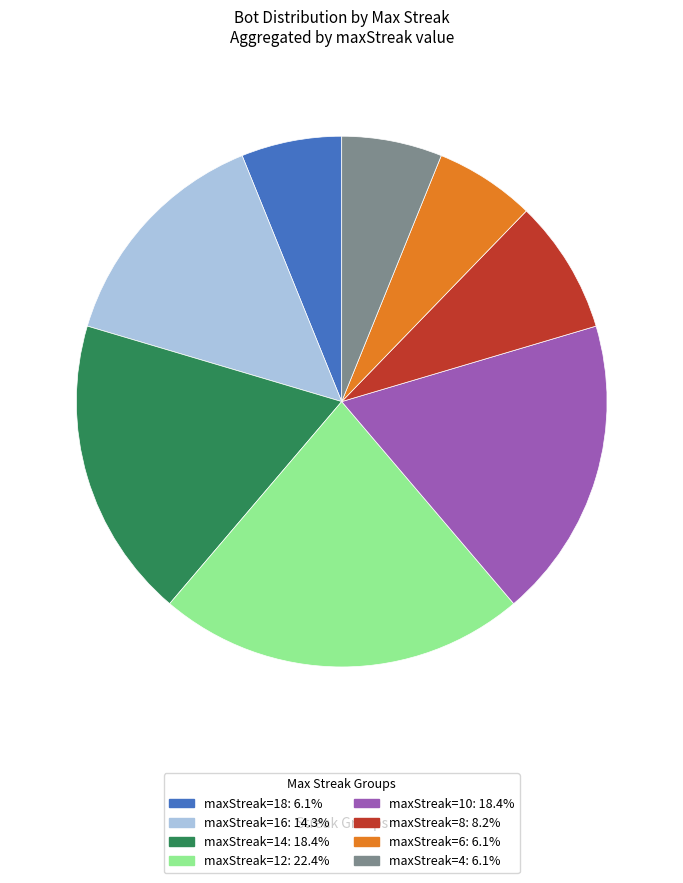

Is there any slice that represents more than half of the pie?

No